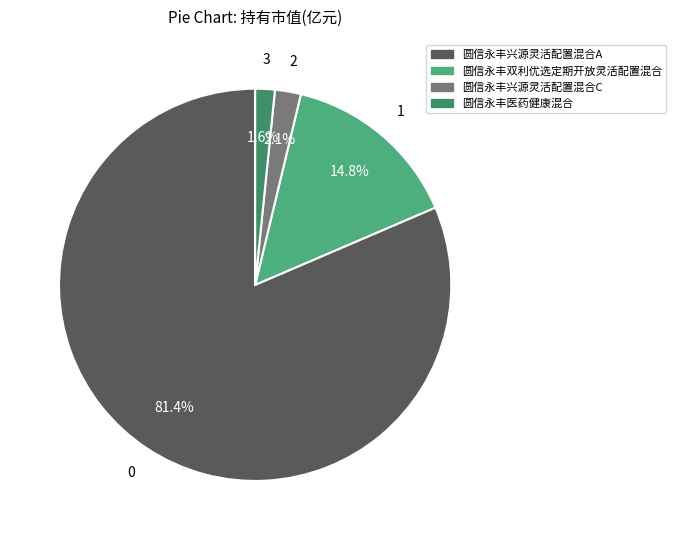

Which slice represents more than half of the pie?

圆信永丰兴源灵活配置混合A